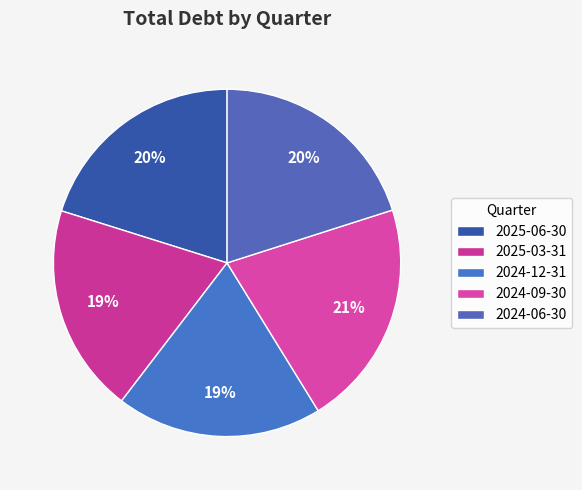

Count the number of slices in the pie.

5